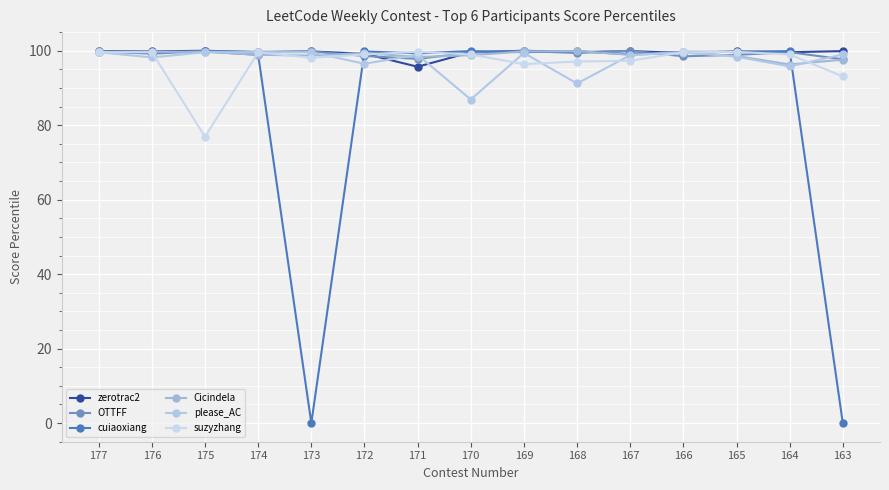

Does the chart have visible grid lines?

Yes